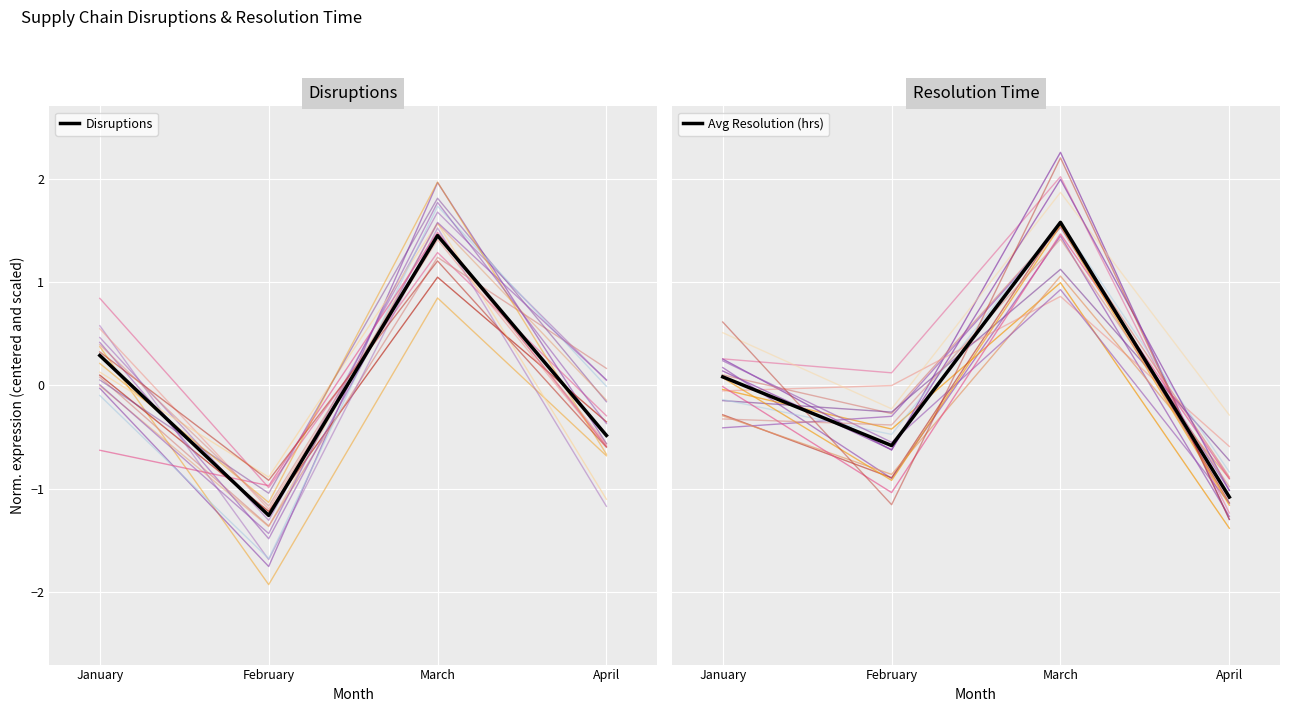

Is it true that Disruptions equals 0.3 at January?

True